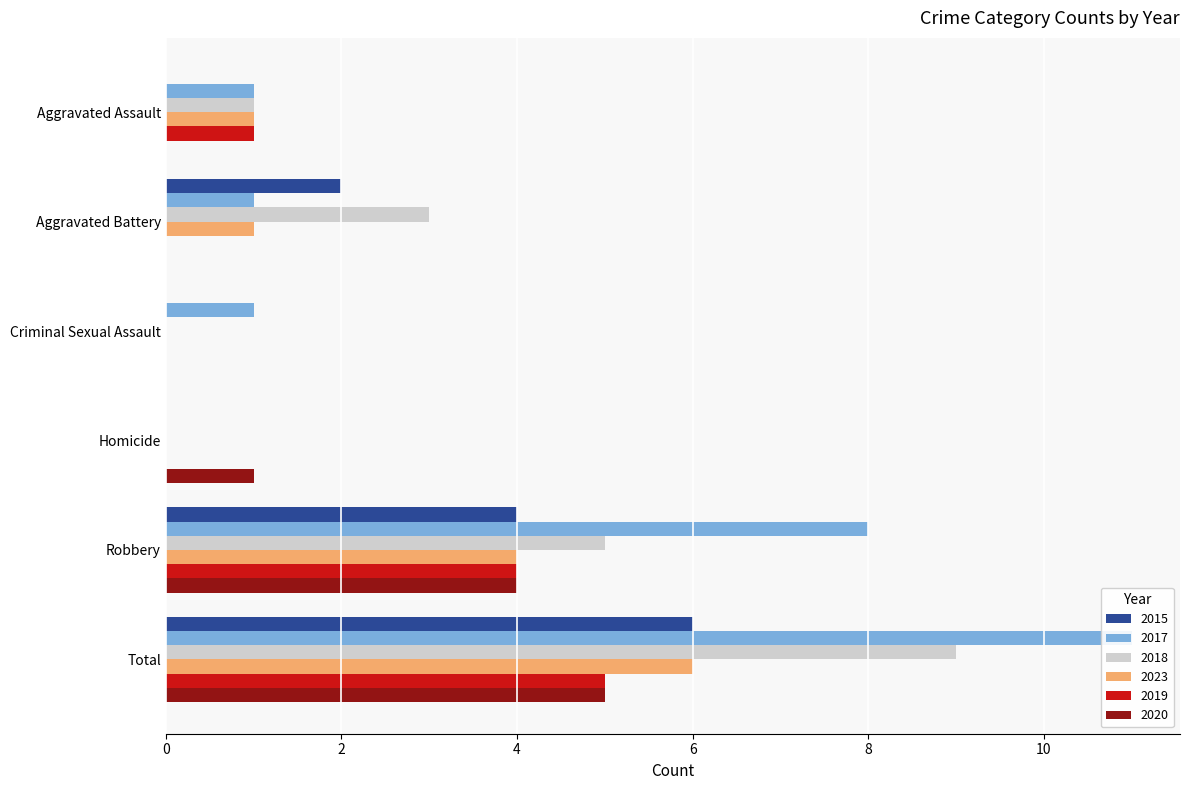

Which series changed the most between Homicide and Robbery?

2017